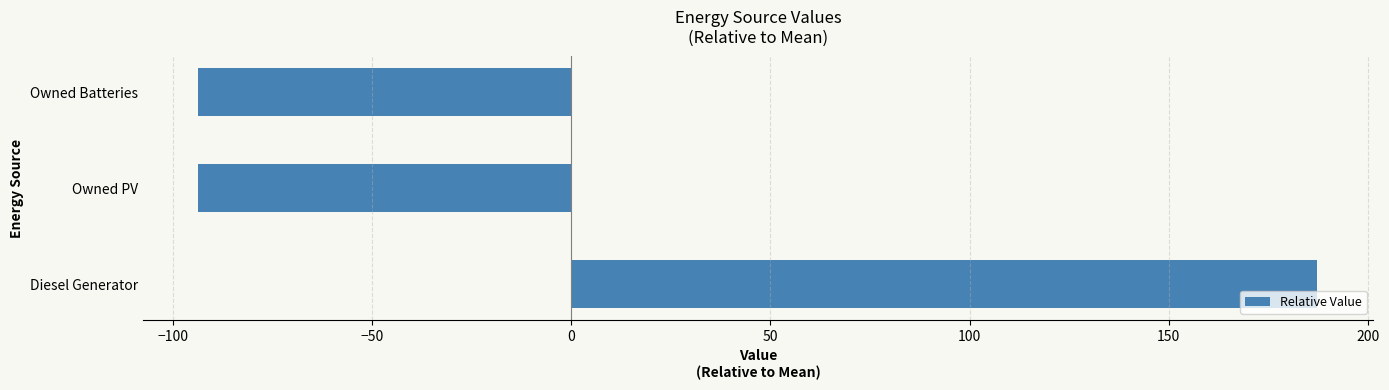

What is the greatest value displayed?

187.3